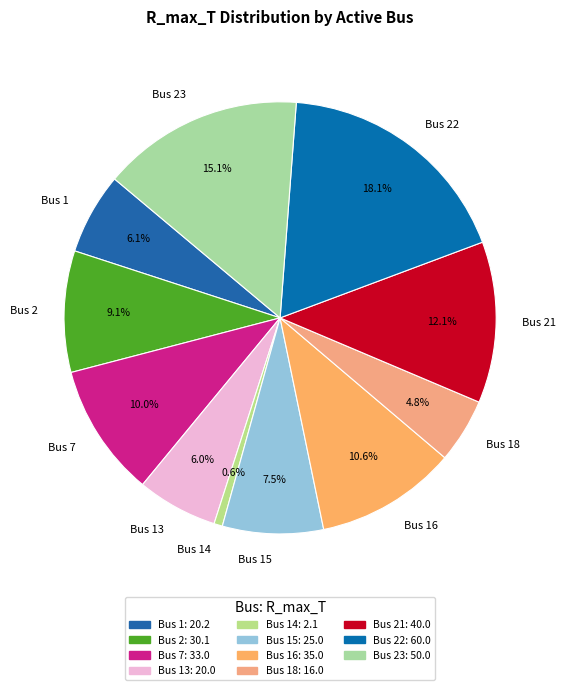

To the nearest percent, what is the average slice percentage?

9%